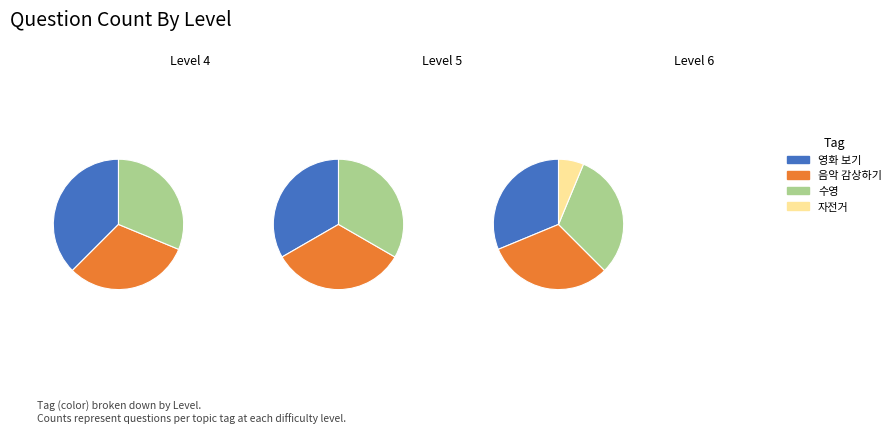

What is the change in value from Level 5 to Level 6?

-5